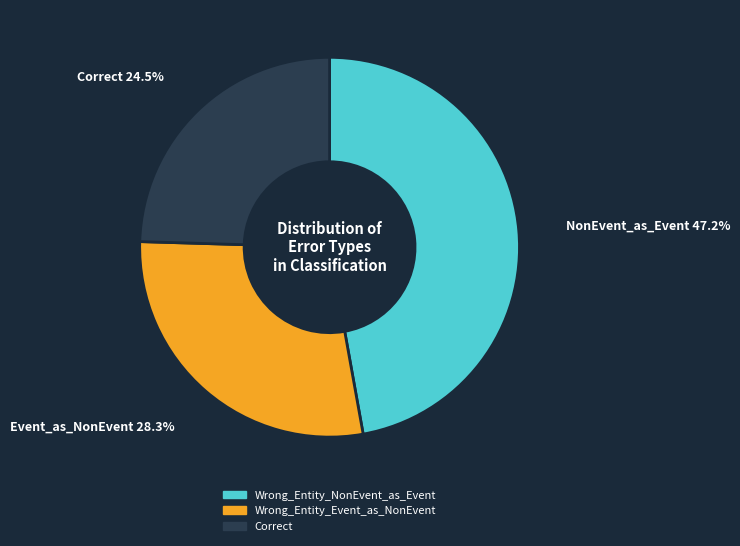

To the nearest percent, what percentage of the pie is Wrong_Entity_Event_as_NonEvent?

28%